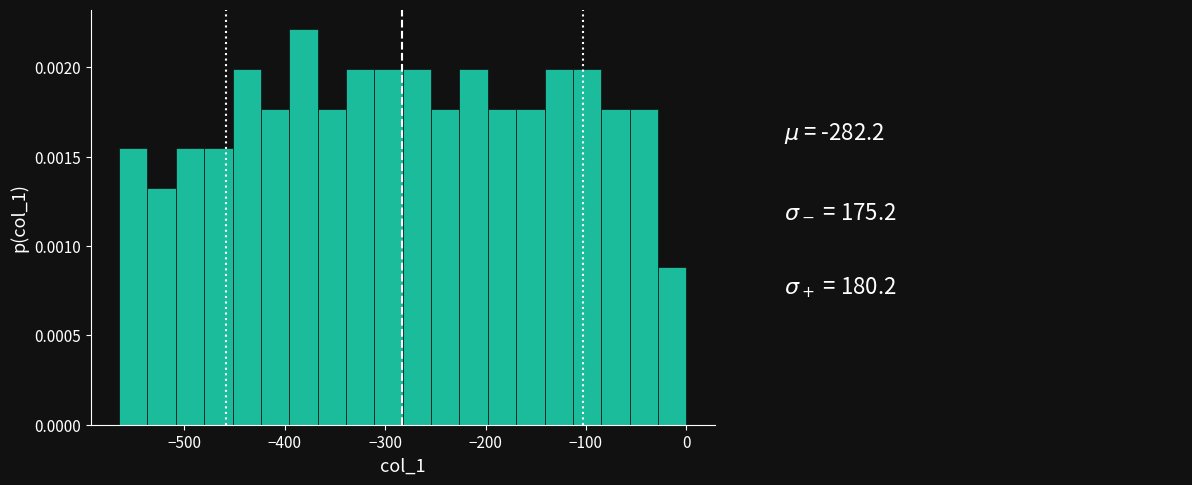

Read against the x-axis, roughly where is the centre of the tallest bar?

-380